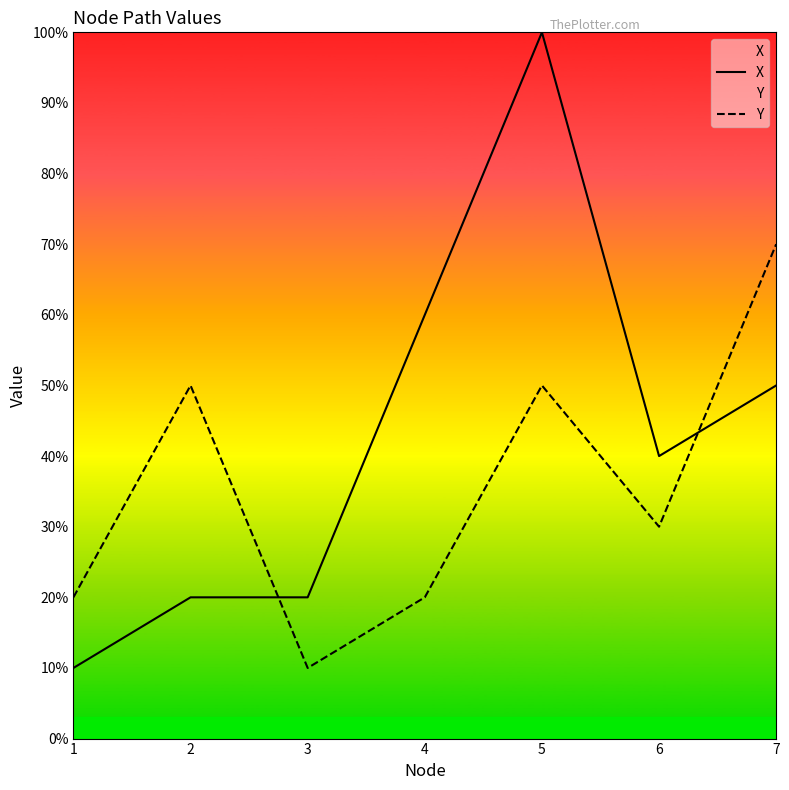

After their last crossing, which series has the higher values: Y or X?

Y